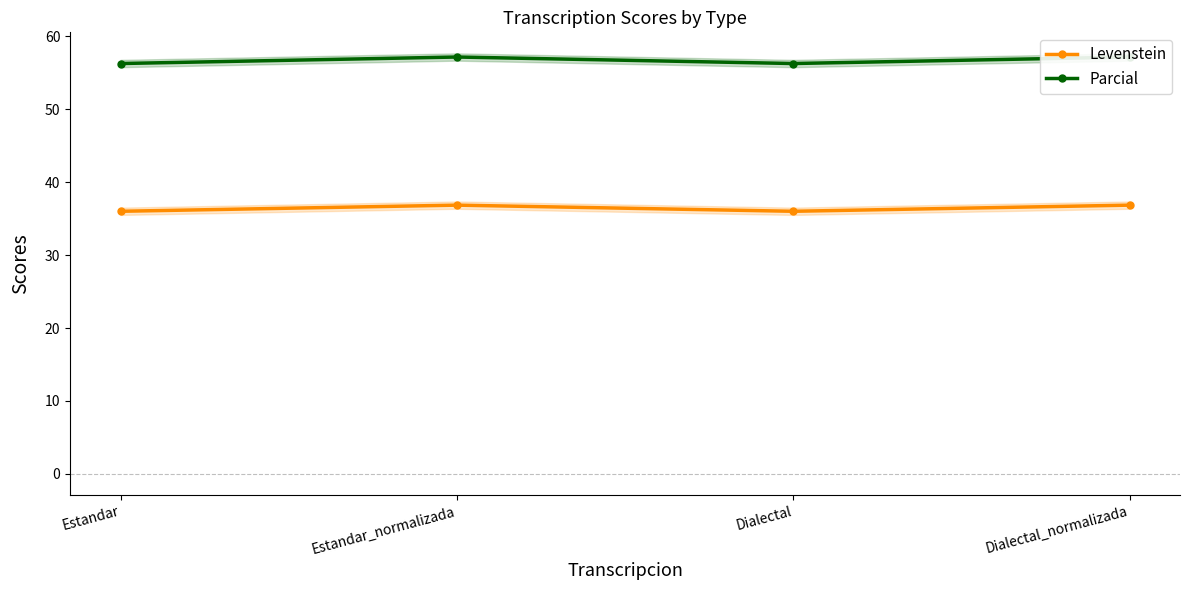

Rank the series at Dialectal from lowest to highest value.

Levenstein, Parcial